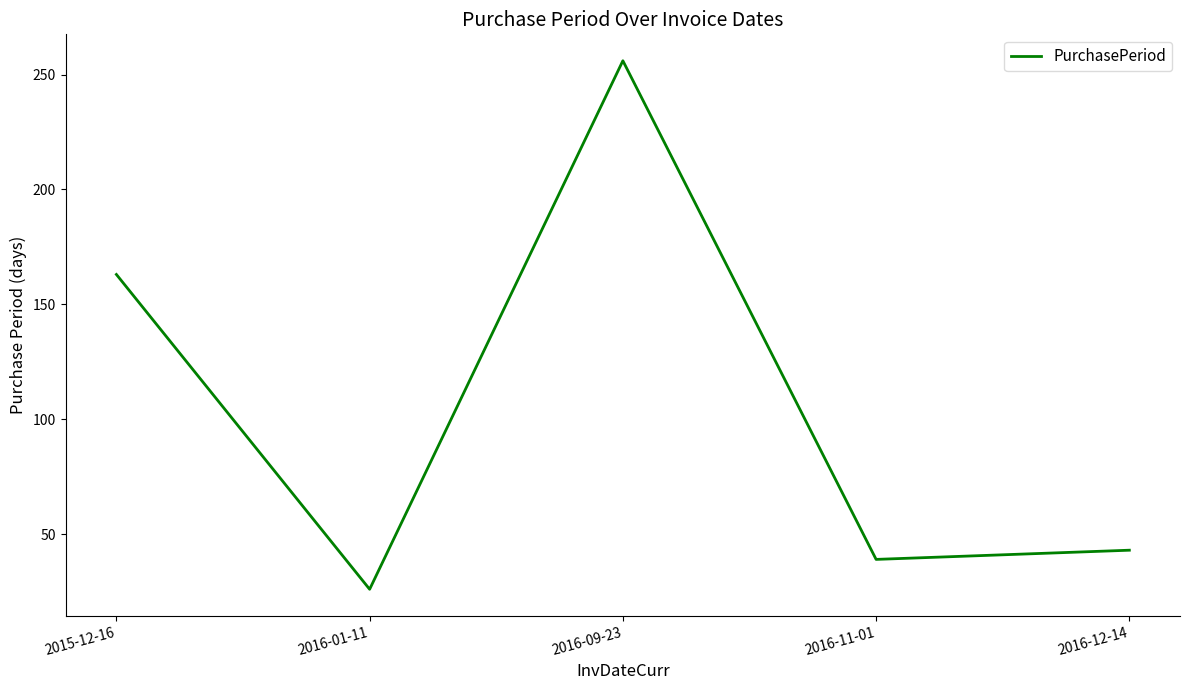

Reading left to right, extract all data points from this chart.

163	26	256	39	43